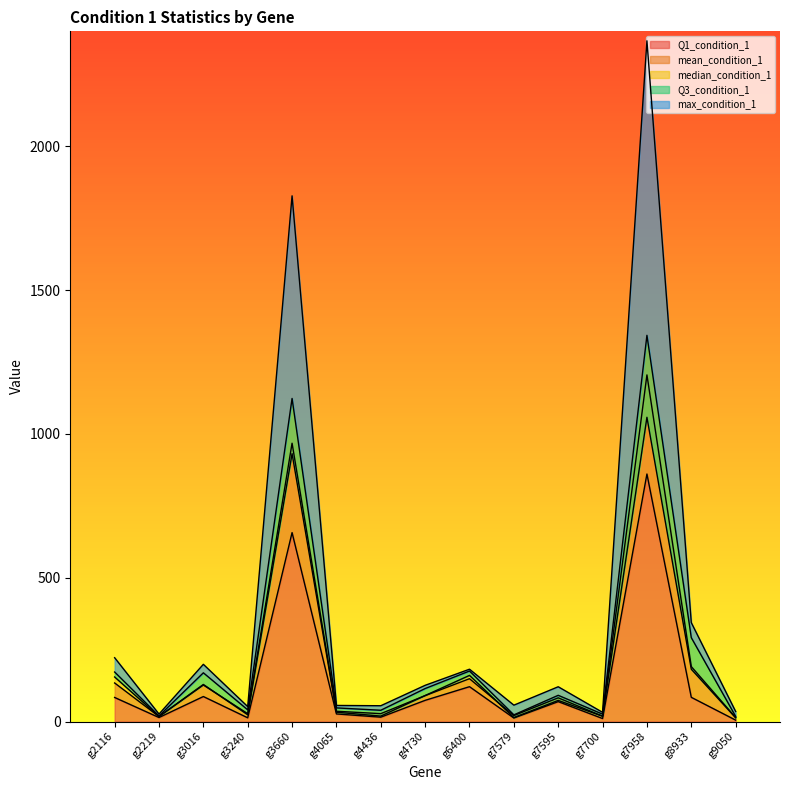

What is the average value of the max_condition_1 series?

380.1